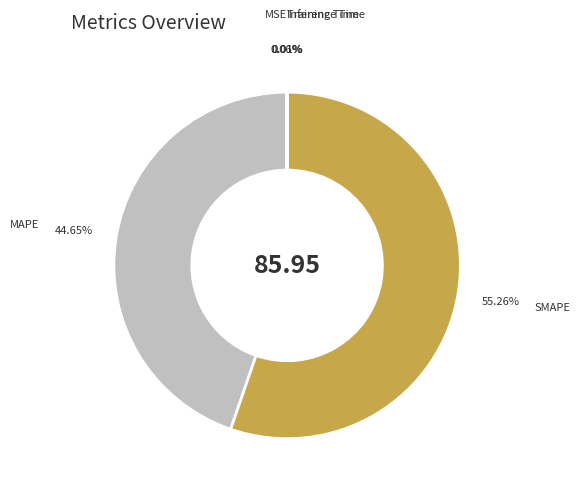

Which has a higher value, SMAPE or MAPE?

SMAPE